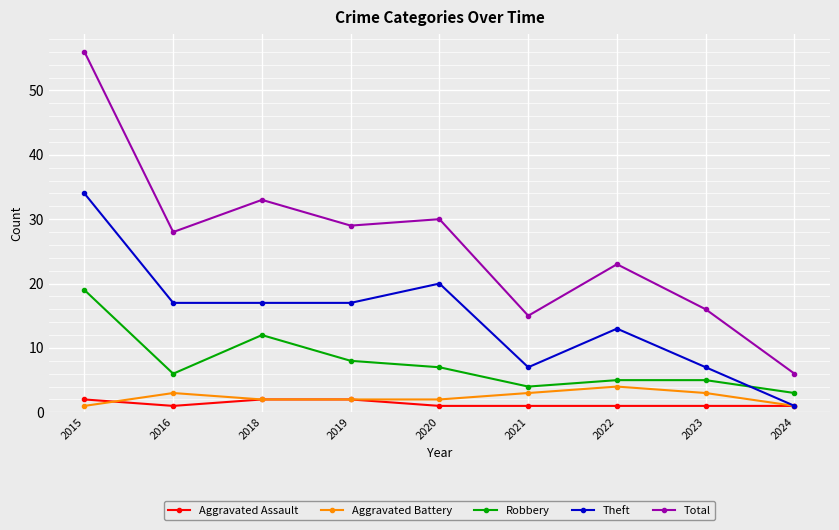

List the labels in order of Total value, smallest first.

2024, 2021, 2023, 2022, 2016, 2019, 2020, 2018, 2015